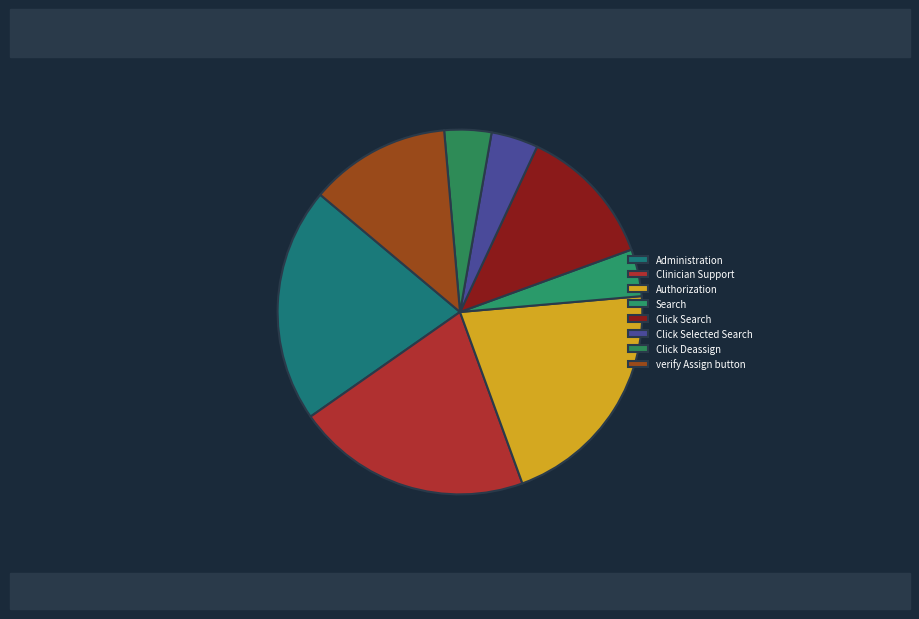

Count the number of slices in the pie.

8